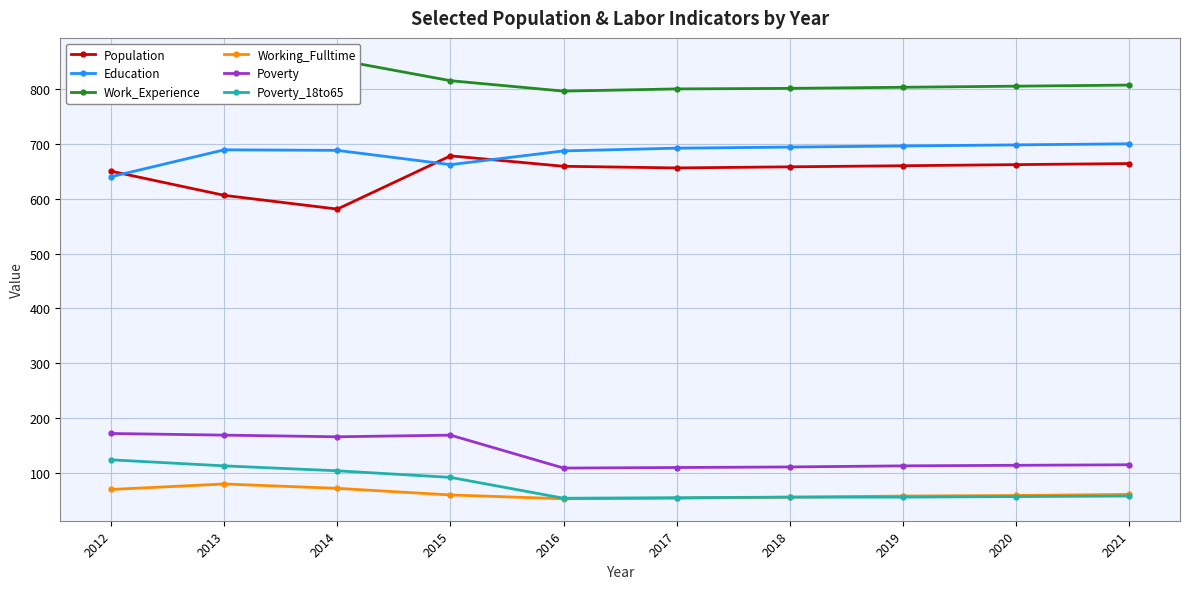

Reading left to right, what are all the values shown in this chart?

Population: 2012=650	2013=606	2014=581	2015=678	2016=659	2017=656	2018=658	2019=660	2020=662	2021=664
Education: 2012=640	2013=689	2014=688	2015=662	2016=687	2017=692	2018=694	2019=696	2020=698	2021=700
Work_Experience: 2012=812	2013=839	2014=853	2015=815	2016=796	2017=800	2018=801	2019=803	2020=805	2021=807
Working_Fulltime: 2012=70	2013=80	2014=72	2015=60	2016=53	2017=54	2018=56	2019=58	2020=59	2021=61
Poverty: 2012=172	2013=169	2014=166	2015=169	2016=109	2017=110	2018=111	2019=113	2020=114	2021=115
Poverty_18to65: 2012=124	2013=113	2014=104	2015=92	2016=54	2017=55	2018=56	2019=56	2020=57	2021=58